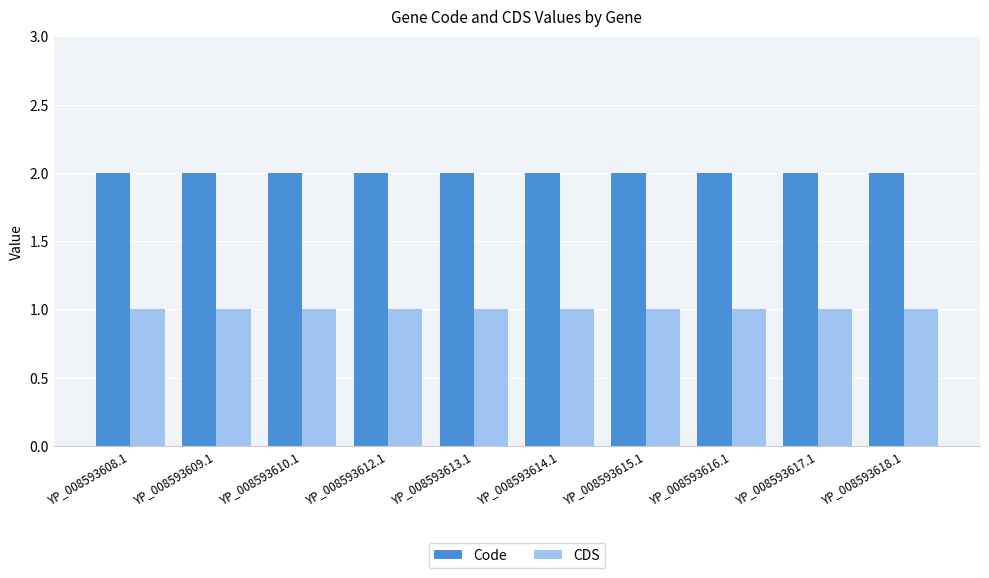

What position from the right is YP_008593608.1?

10